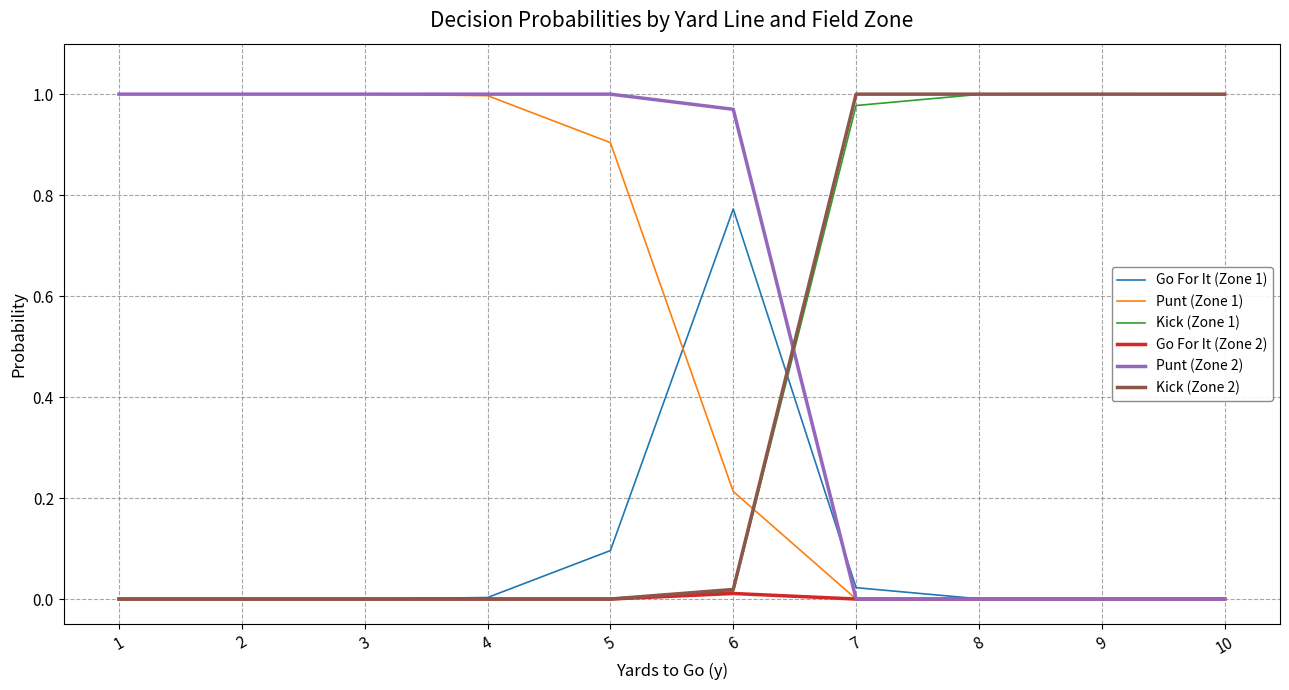

What is the total value across all series at 2?

2.0